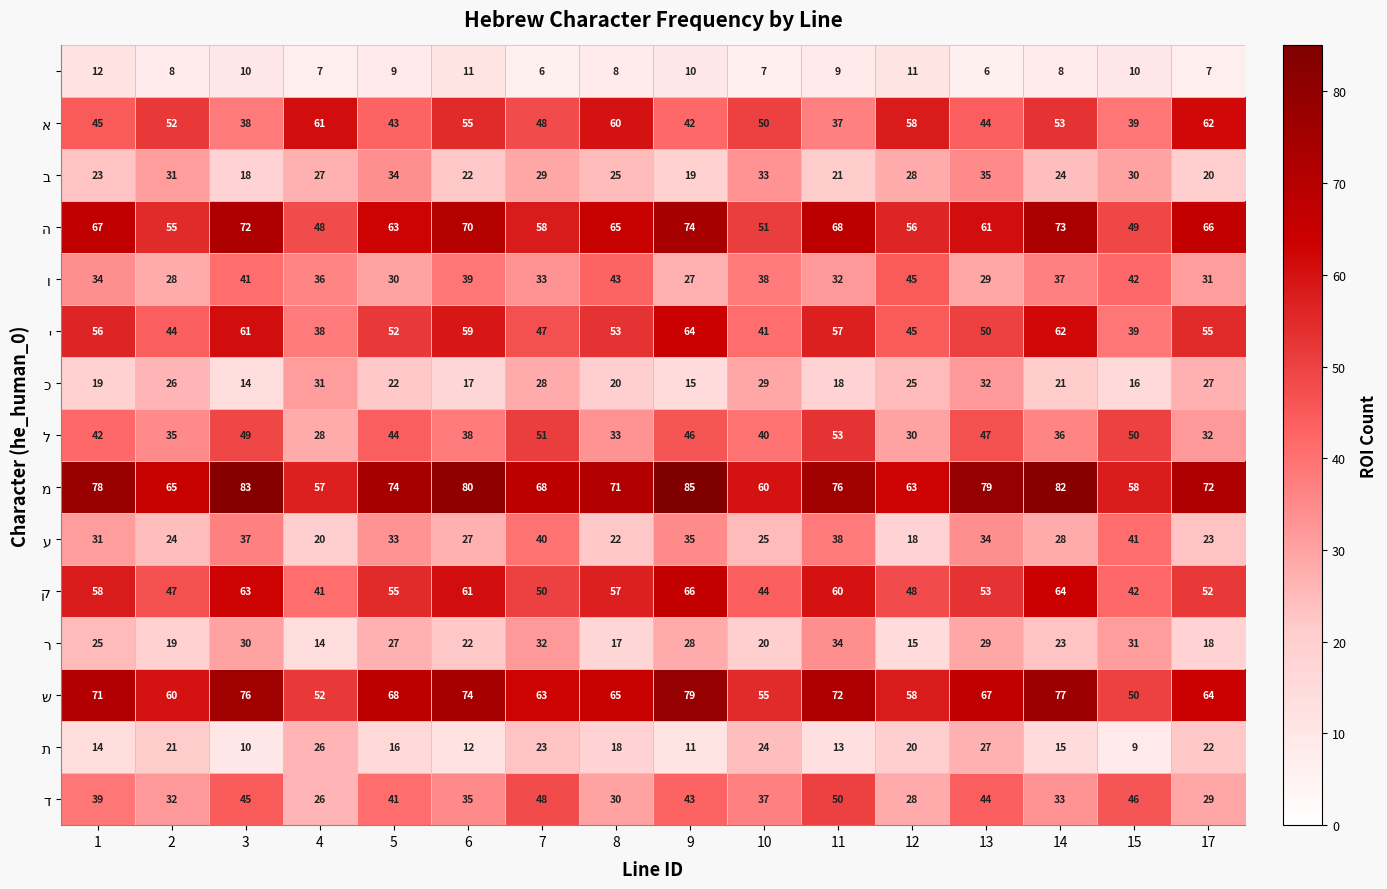

Count the number of categories in the chart.

16